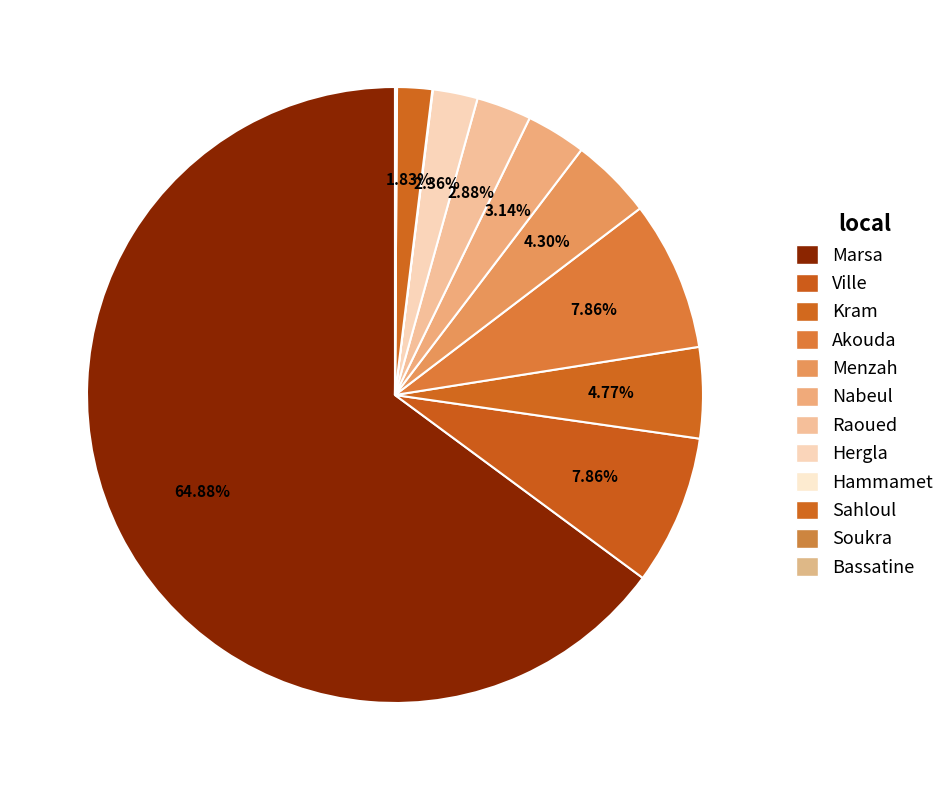

Does any single category account for the majority?

Yes